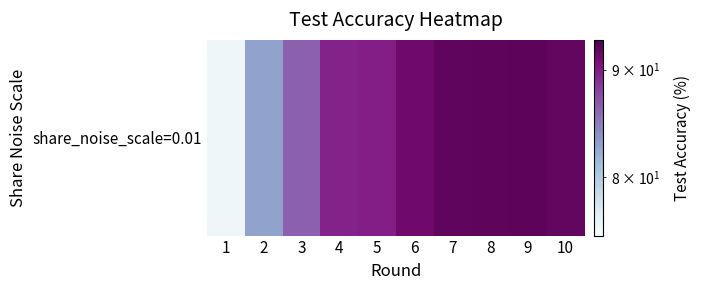

Which has a higher value, 6 or 8?

8